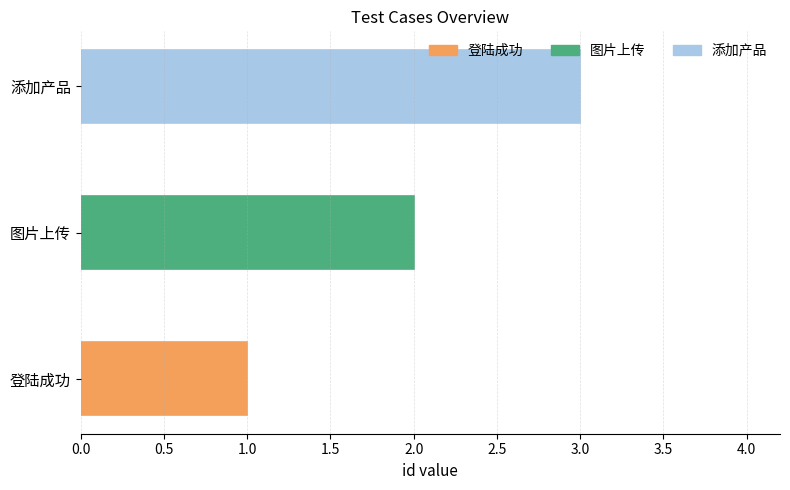

Which label corresponds to the smallest value in the chart?

登陆成功